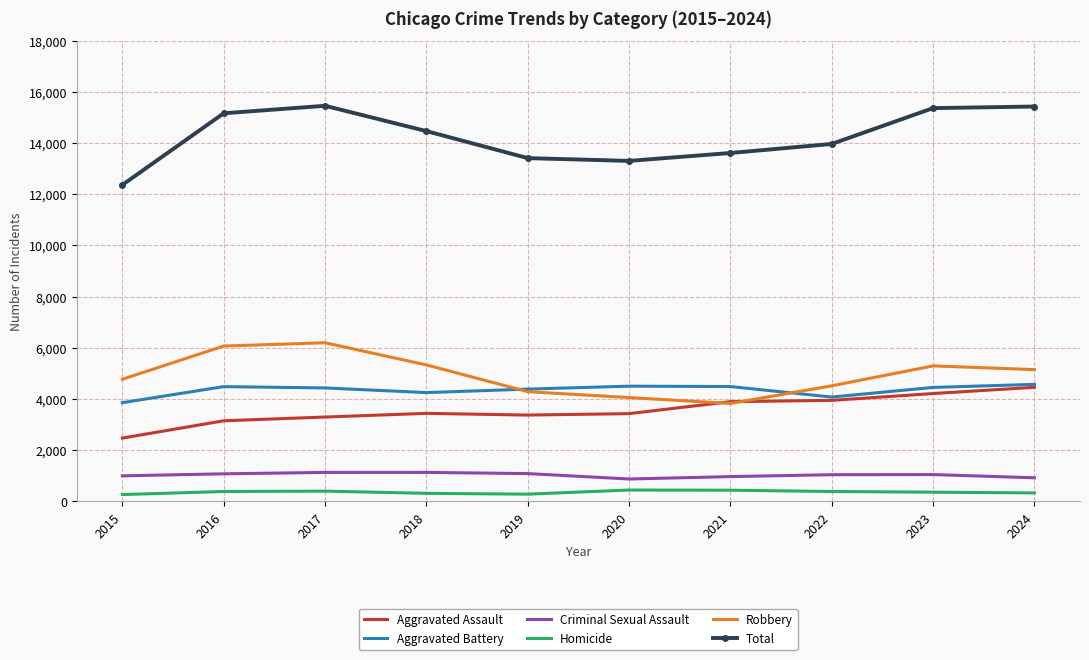

Rank the series at 2015 from lowest to highest value.

Homicide, Criminal Sexual Assault, Aggravated Assault, Aggravated Battery, Robbery, Total